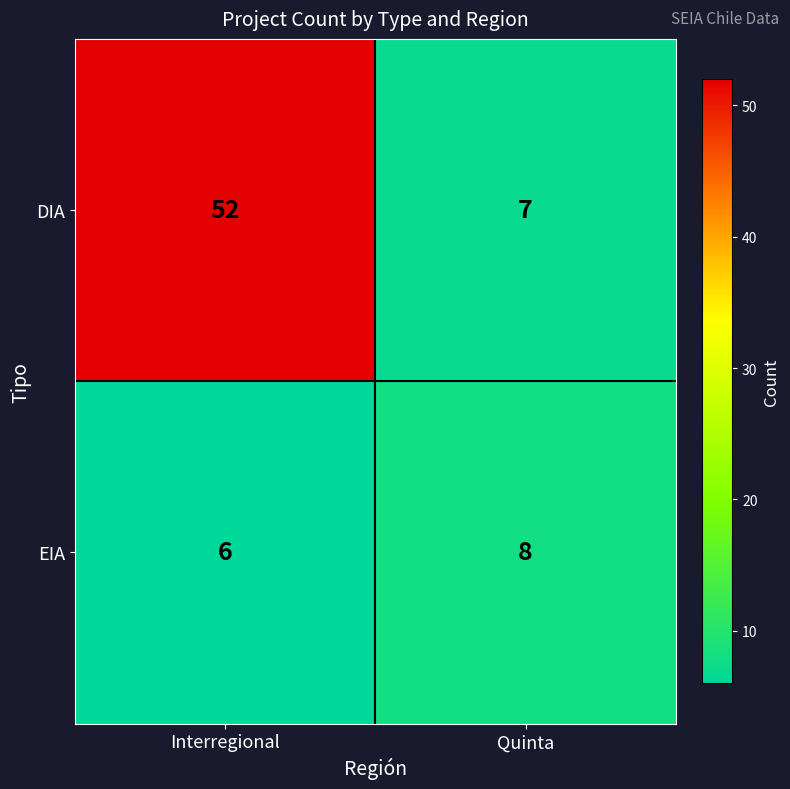

At which label is DIA closest to 29?

Quinta